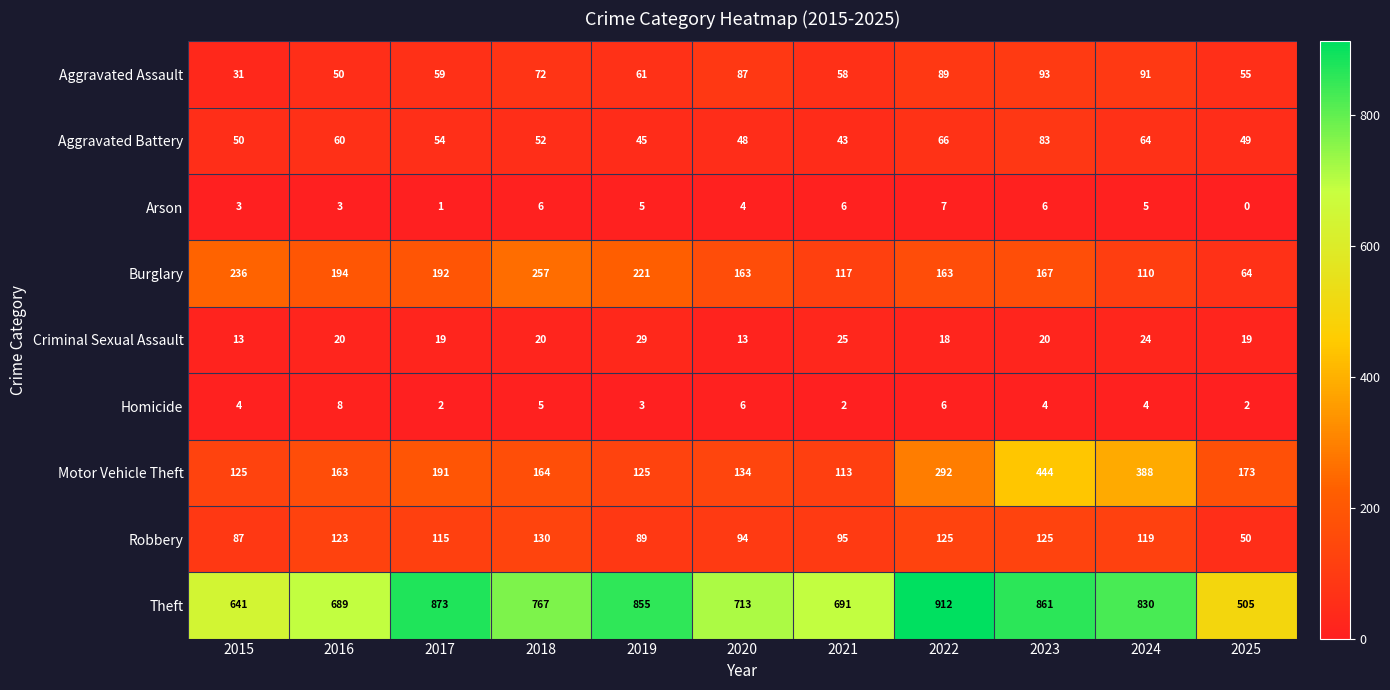

The value of Arson at 2024 is 5. True or false?

True